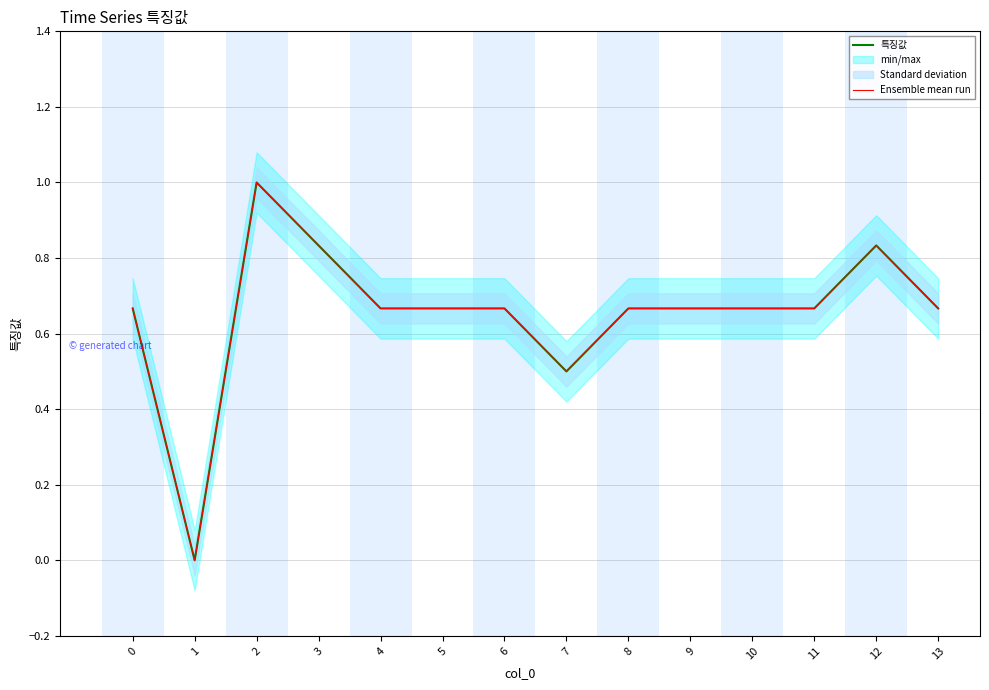

Does the chart have visible grid lines?

Yes